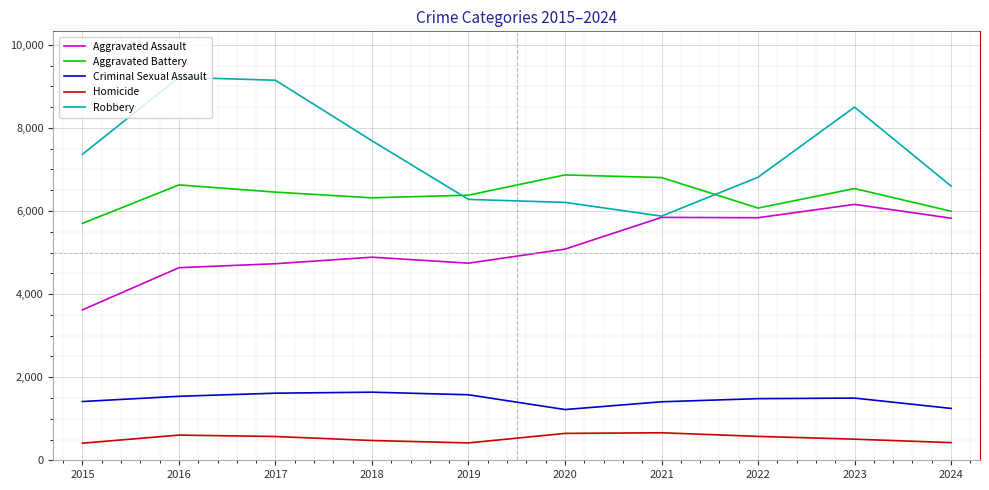

At which label does Aggravated Assault reach its minimum?

2015